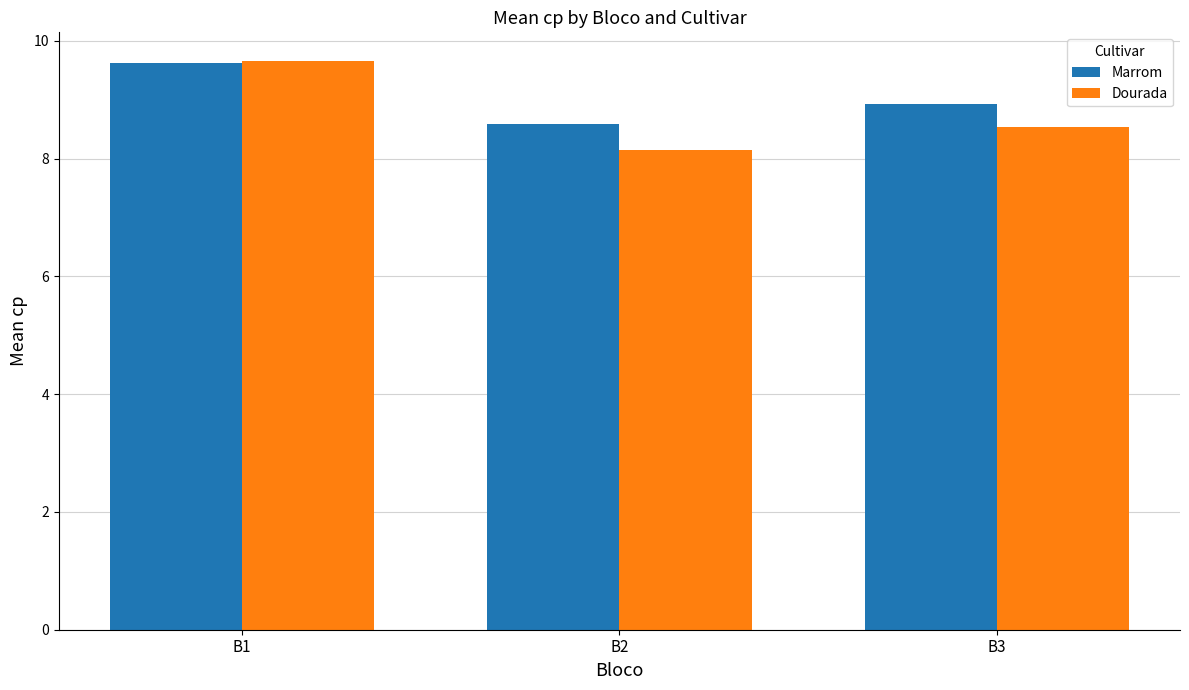

What is the average value of the Marrom series?

9.0